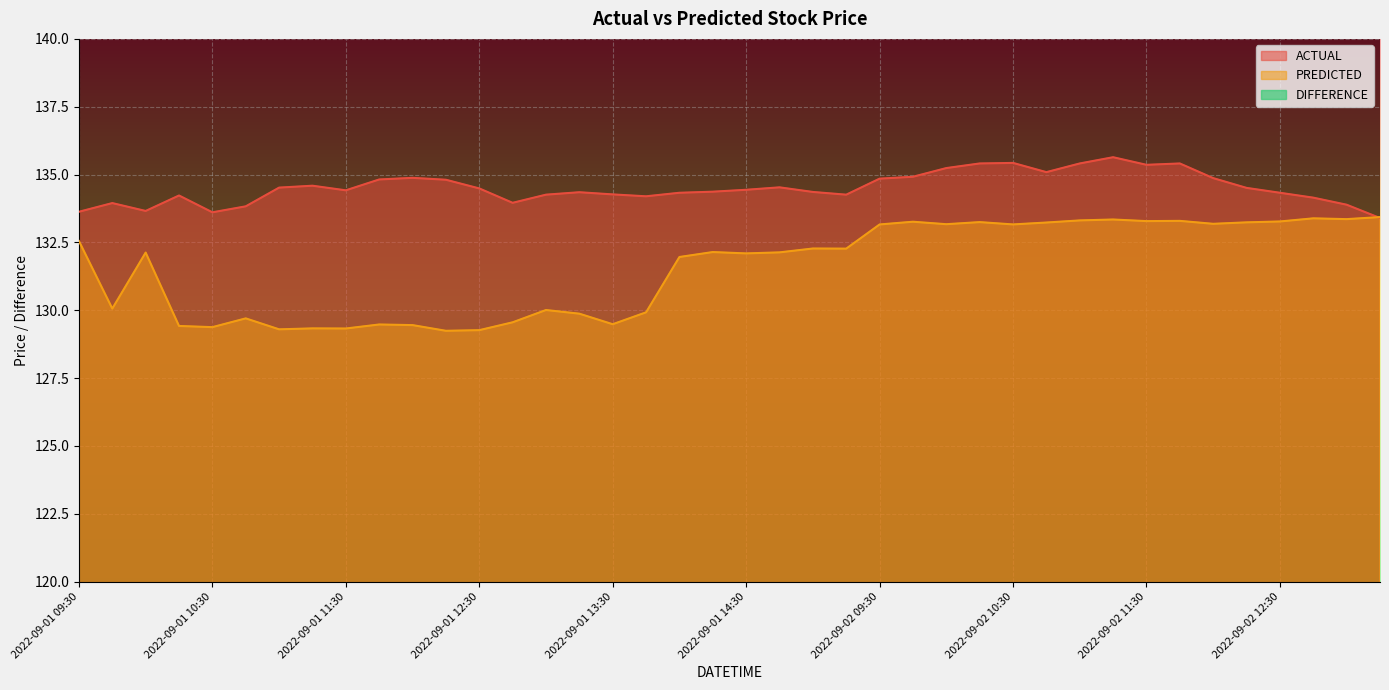

What is the minimum value for ACTUAL?

133.4